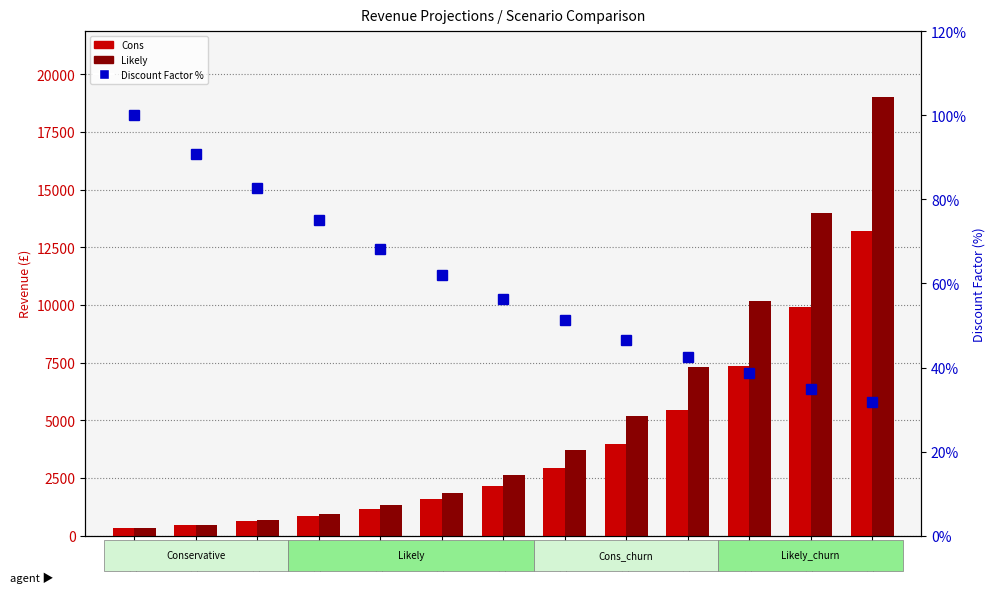

True or false: Cons has a value of 2138.4 at 2024.

True